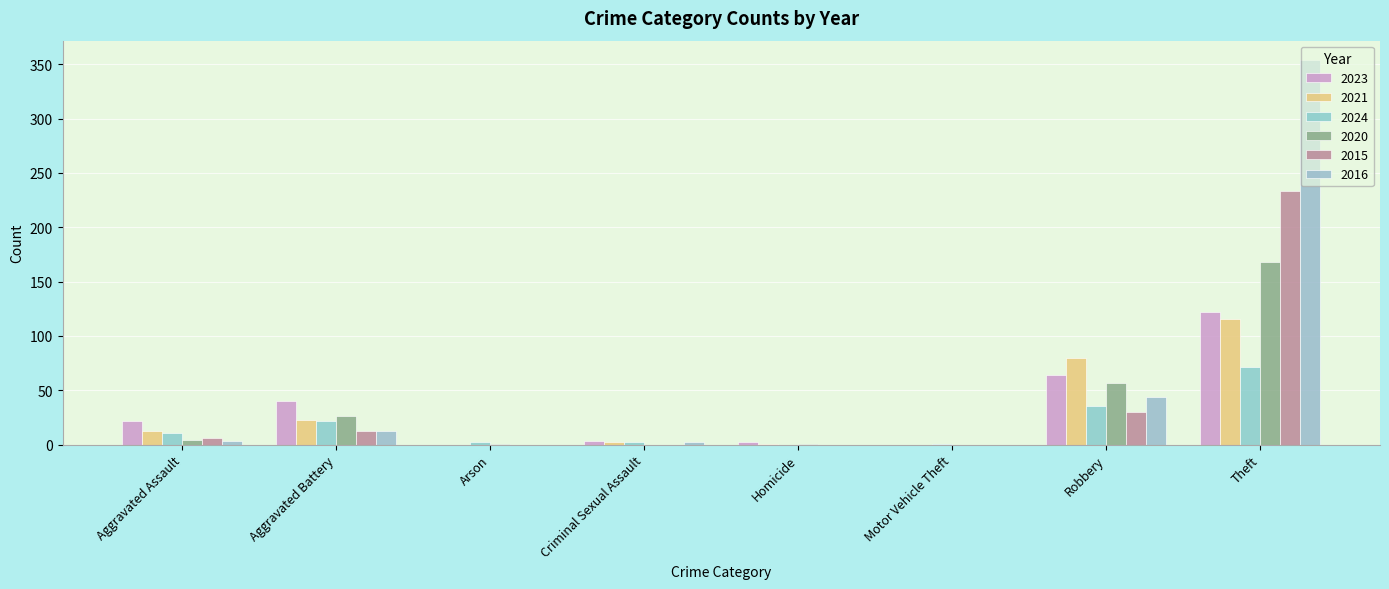

At which label does 2020 reach its peak?

Theft